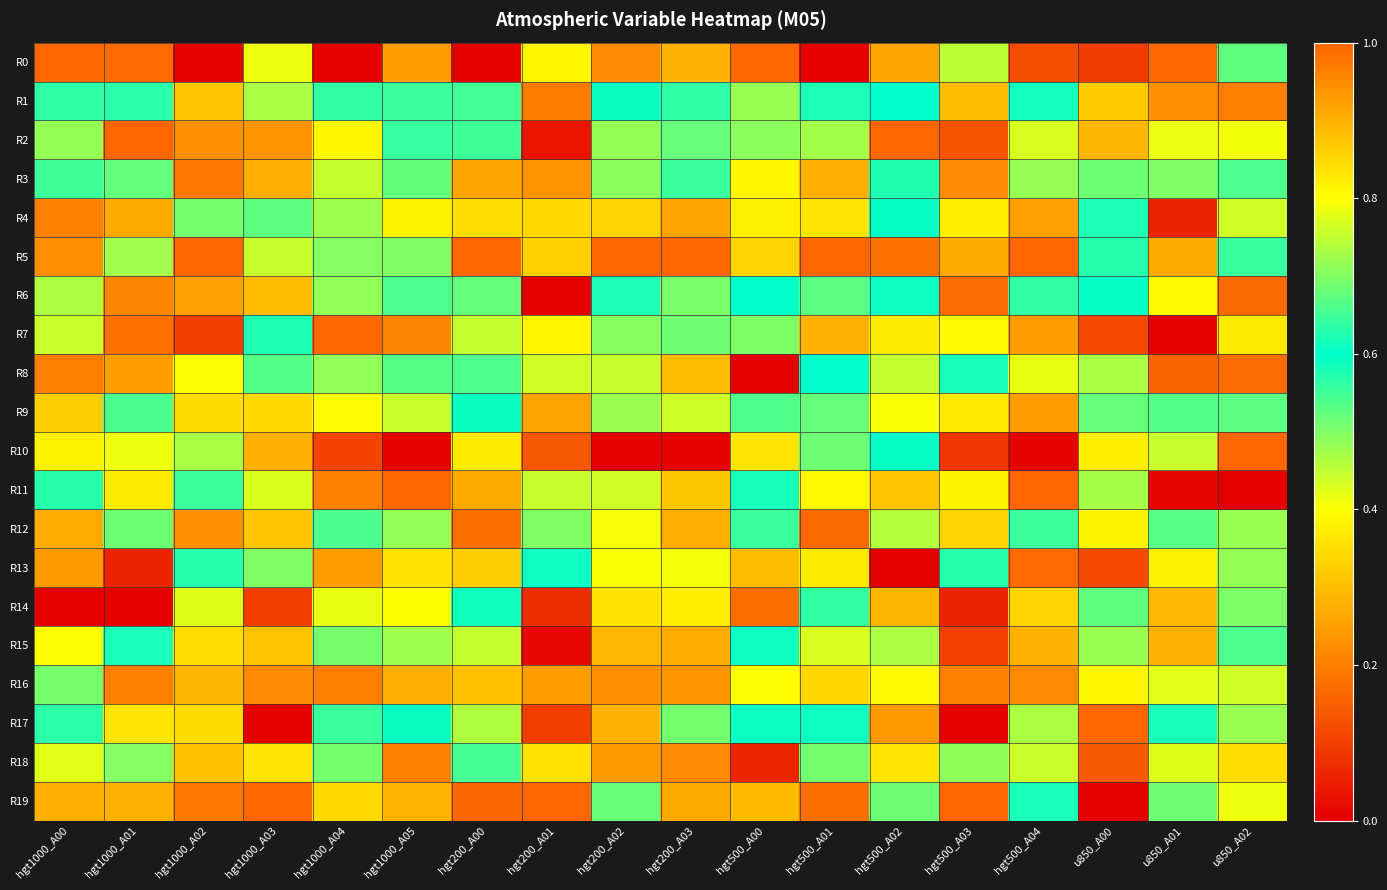

What is the difference between the highest and lowest values at u850_A01?

1.0